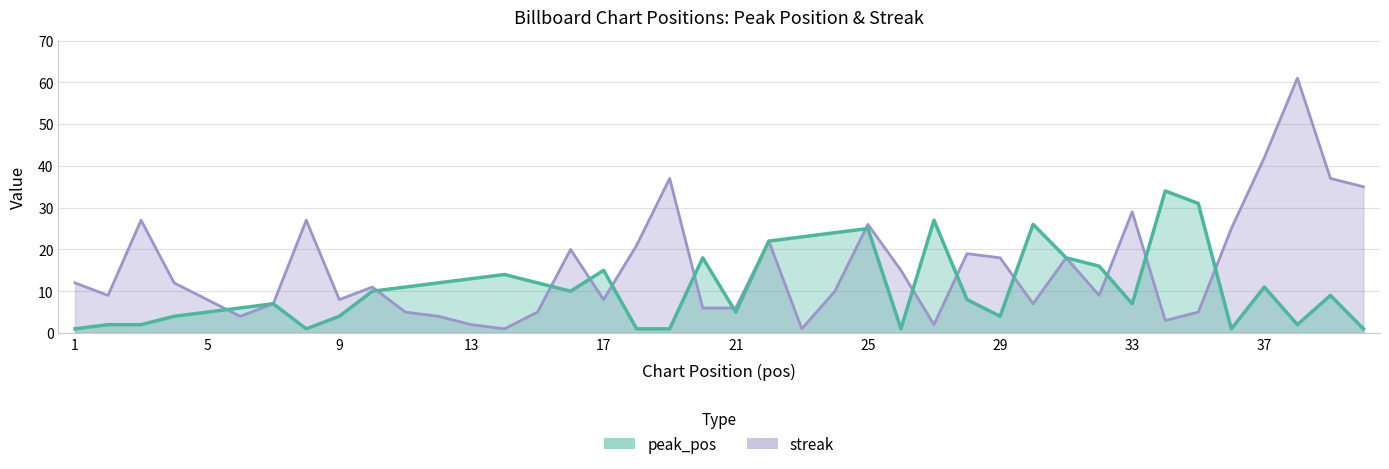

Reading left to right, list all the values displayed in this chart.

peak_pos: 1	2	2	4	5	6	7	1	4	10	11	12	13	14	12	10	15	1	1	18	5	22	23	24	25	1	27	8	4	26	18	16	7	34	31	1	11	2	9	1
streak: 12	9	27	12	8	4	7	27	8	11	5	4	2	1	5	20	8	21	37	6	6	22	1	10	26	15	2	19	18	7	18	9	29	3	5	25	42	61	37	35